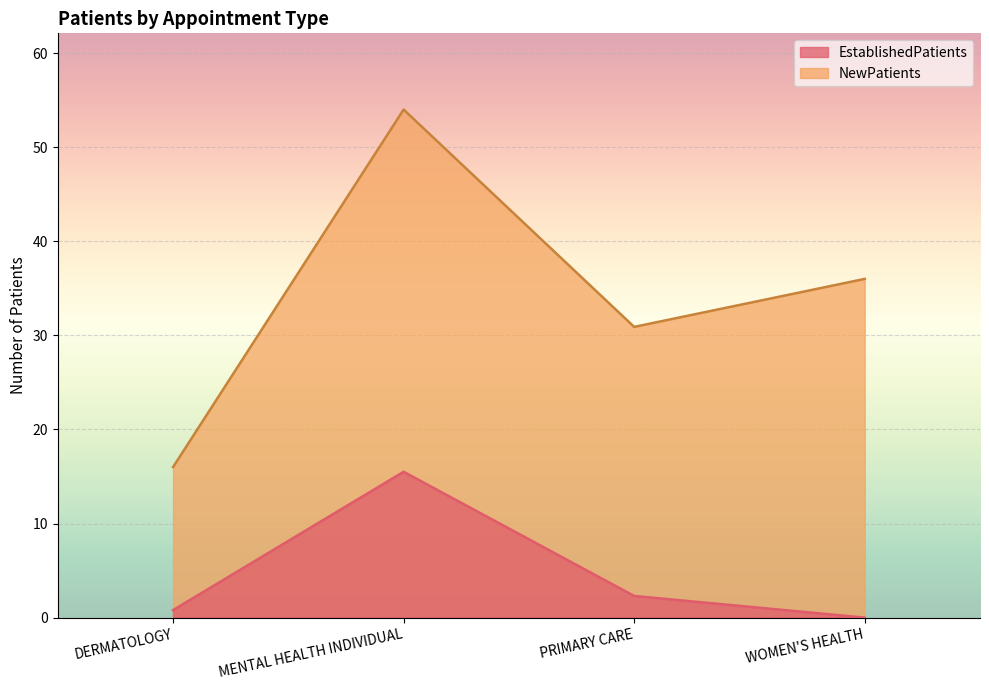

At which category is the sum across all series the highest?

MENTAL HEALTH INDIVIDUAL